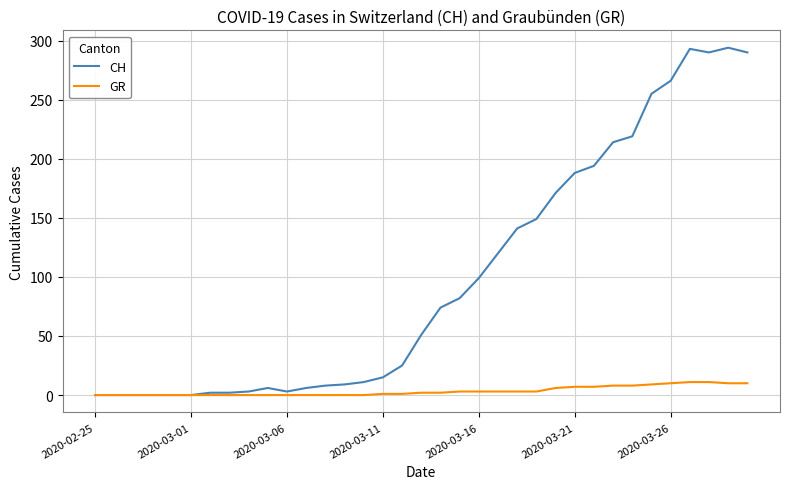

List the series in order of their peak value, lowest first.

GR, CH